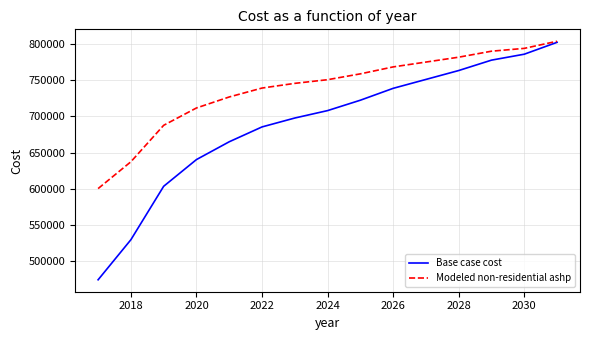

What is the maximum value for Base case cost?

802325.0